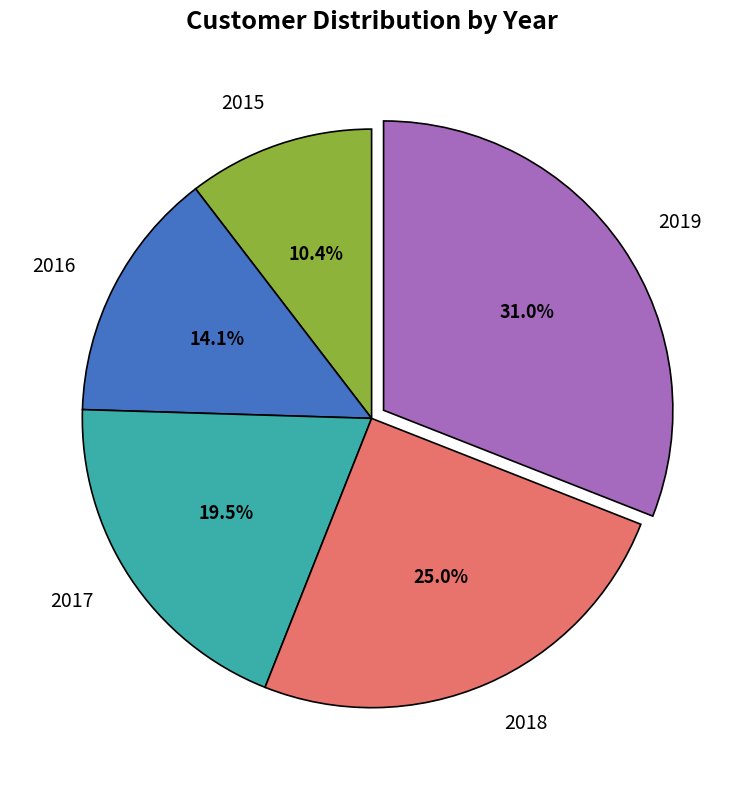

Rank the categories by value from highest to lowest.

2019, 2018, 2017, 2016, 2015